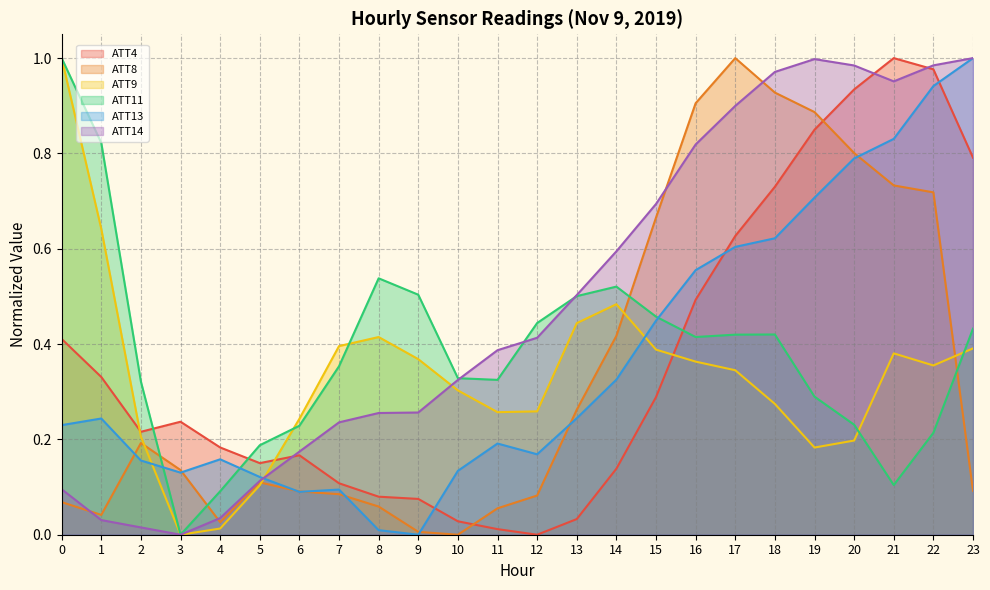

Reading right to left, list all the values displayed in this chart.

ATT4: 0.8	1.0	1.0	0.9	0.8	0.7	0.6	0.5	0.3	0.1	0.0	0.0	0.0	0.0	0.1	0.1	0.1	0.2	0.2	0.2	0.2	0.2	0.3	0.4
ATT8: 0.1	0.7	0.7	0.8	0.9	0.9	1.0	0.9	0.7	0.4	0.3	0.1	0.1	0.0	0.0	0.1	0.1	0.1	0.1	0.0	0.1	0.2	0.0	0.1
ATT9: 0.4	0.4	0.4	0.2	0.2	0.3	0.3	0.4	0.4	0.5	0.4	0.3	0.3	0.3	0.4	0.4	0.4	0.2	0.1	0.0	0.0	0.2	0.6	1.0
ATT11: 0.4	0.2	0.1	0.2	0.3	0.4	0.4	0.4	0.5	0.5	0.5	0.4	0.3	0.3	0.5	0.5	0.4	0.2	0.2	0.1	0.0	0.3	0.8	1.0
ATT13: 1.0	0.9	0.8	0.8	0.7	0.6	0.6	0.6	0.4	0.3	0.2	0.2	0.2	0.1	0.0	0.0	0.1	0.1	0.1	0.2	0.1	0.2	0.2	0.2
ATT14: 1.0	1.0	1.0	1.0	1.0	1.0	0.9	0.8	0.7	0.6	0.5	0.4	0.4	0.3	0.3	0.3	0.2	0.2	0.1	0.0	0.0	0.0	0.0	0.1